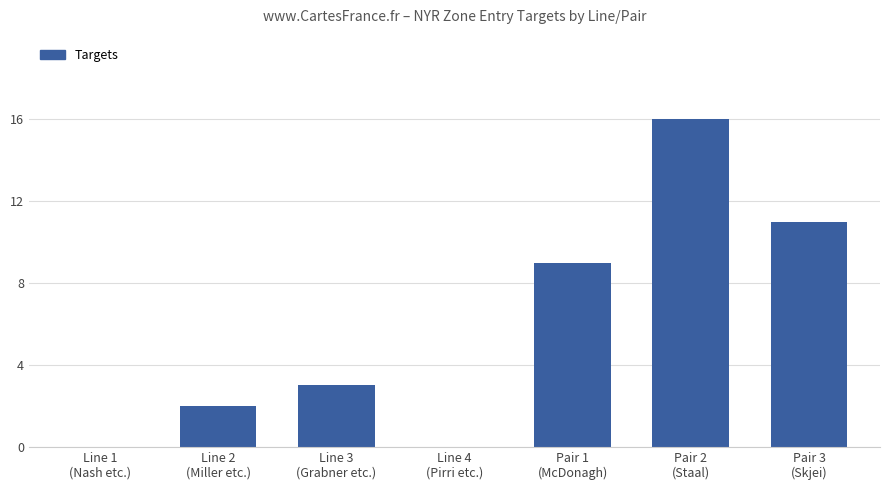

What is the average value?

6